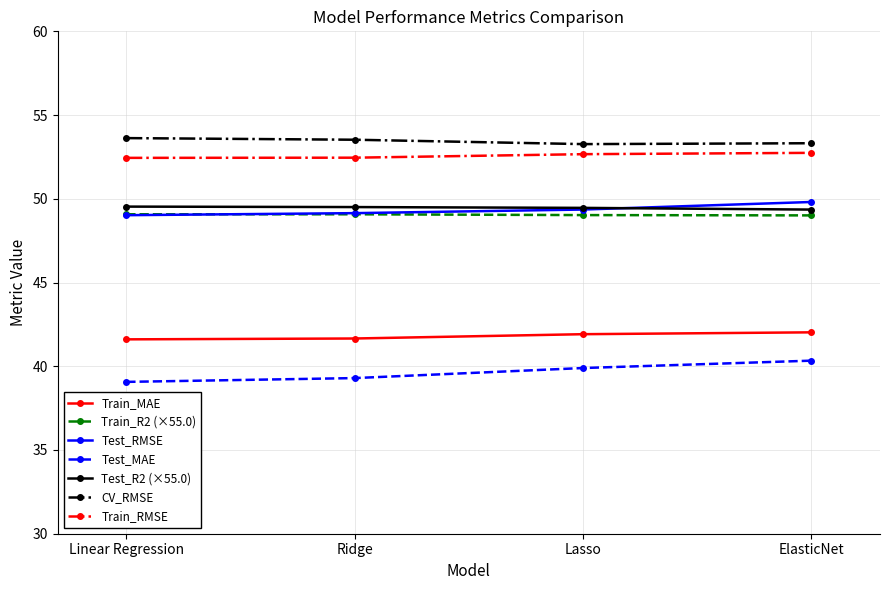

True or false: CV_RMSE and Train_MAE intersect in this chart.

False